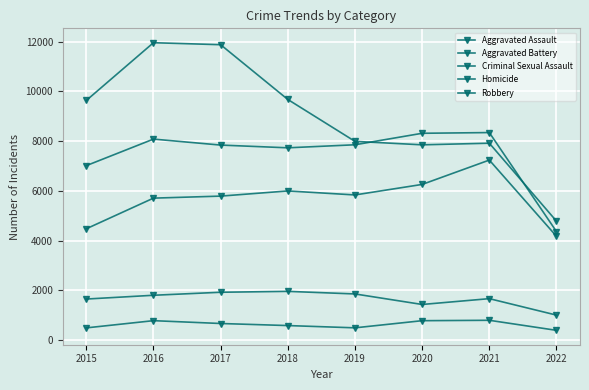

Reading left to right, list all the values displayed in this chart.

Aggravated Assault: 4480	5712	5793	6001	5840	6263	7242	4178
Aggravated Battery: 7018	8085	7845	7735	7857	8319	8348	4367
Criminal Sexual Assault: 1655	1807	1928	1964	1860	1437	1671	1009
Homicide: 496	786	672	589	498	785	801	397
Robbery: 9638	11960	11880	9679	7994	7855	7920	4787